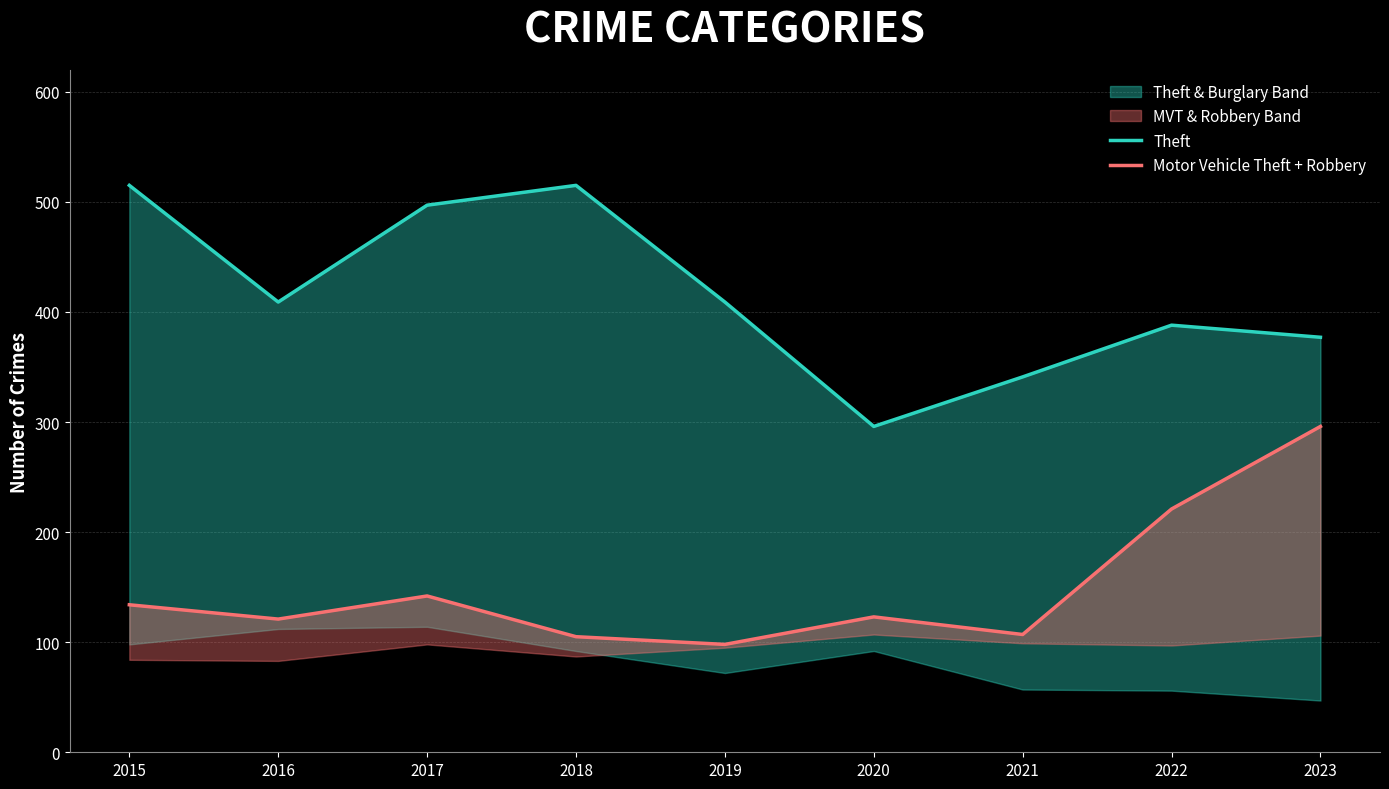

Is the value of Motor Vehicle Theft + Robbery at 2015 greater than the value of Theft at 2019?

No